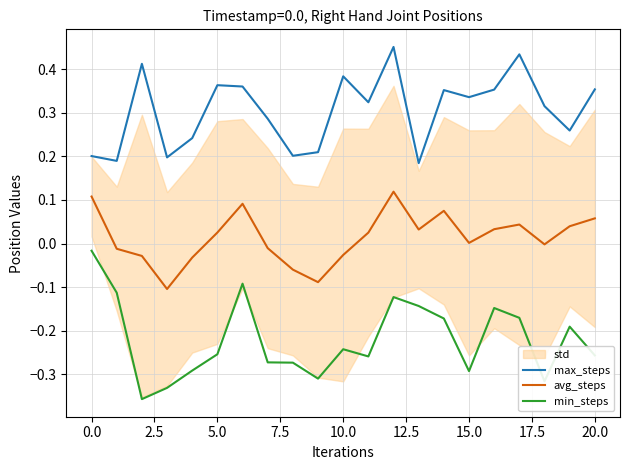

At 14, list the series in order from largest to smallest.

max_steps, avg_steps, min_steps